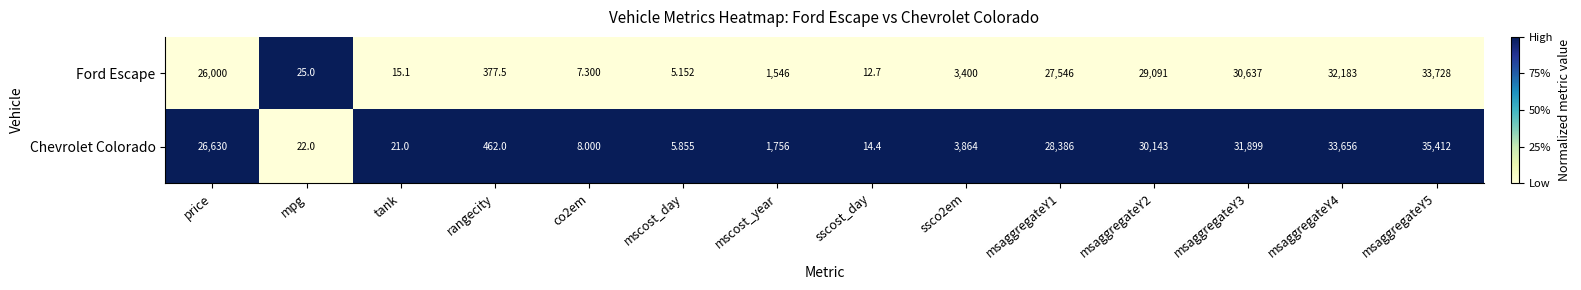

Which label corresponds to the largest value in the chart?

msaggregateY5